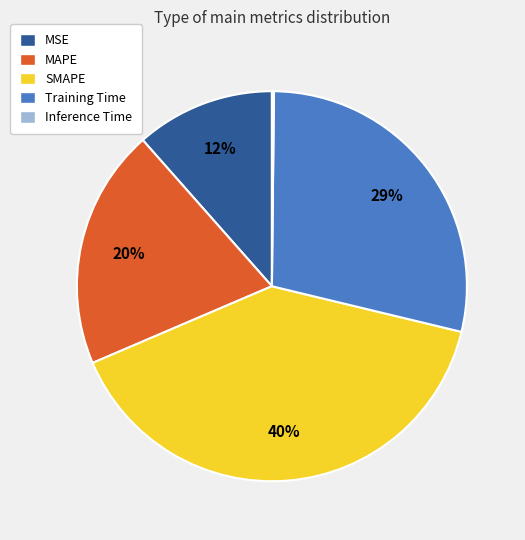

To the nearest percent, what portion does MAPE represent?

20%